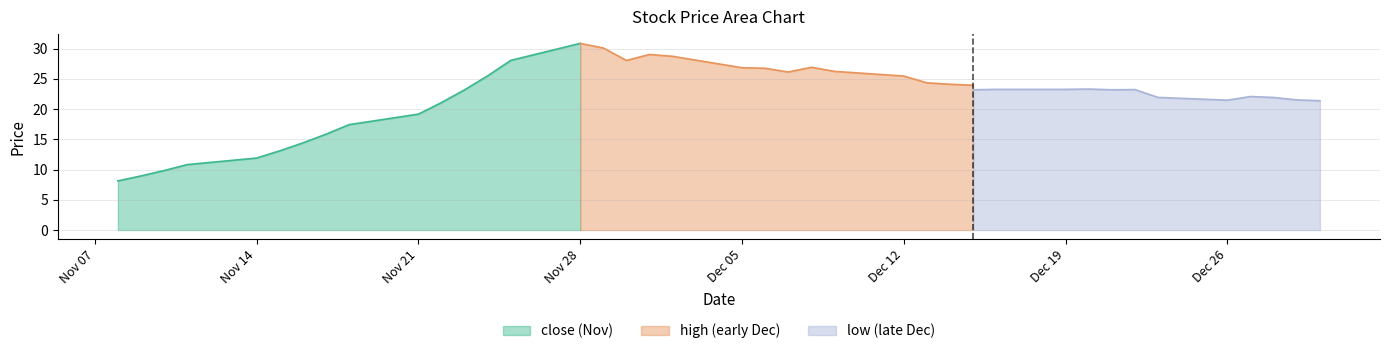

At 2016-12-12, list the series in order from smallest to largest.

low, close, high